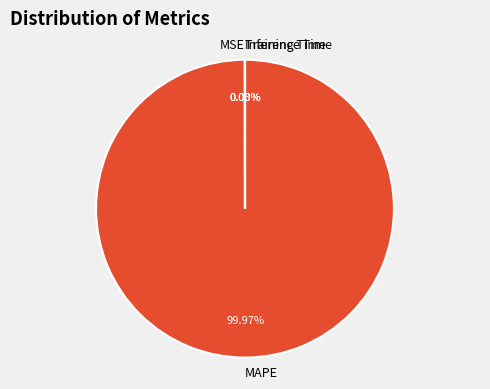

What is the largest slice in the pie chart?

MAPE